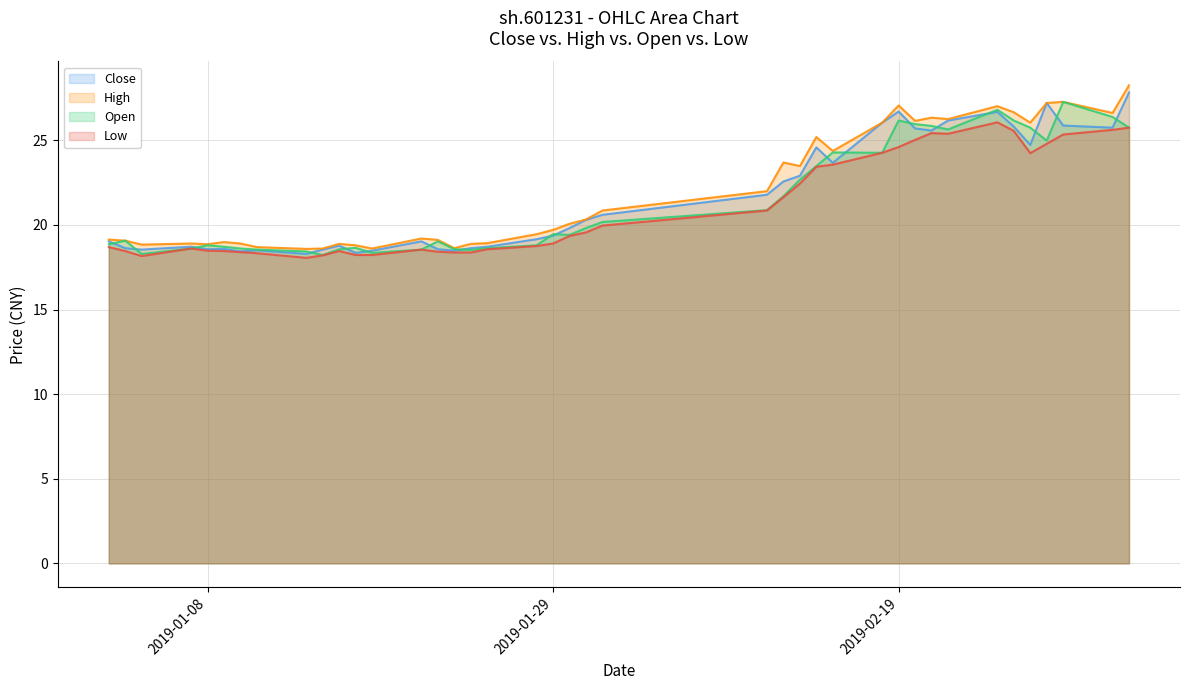

How many interior local valleys does the Open series have?

8